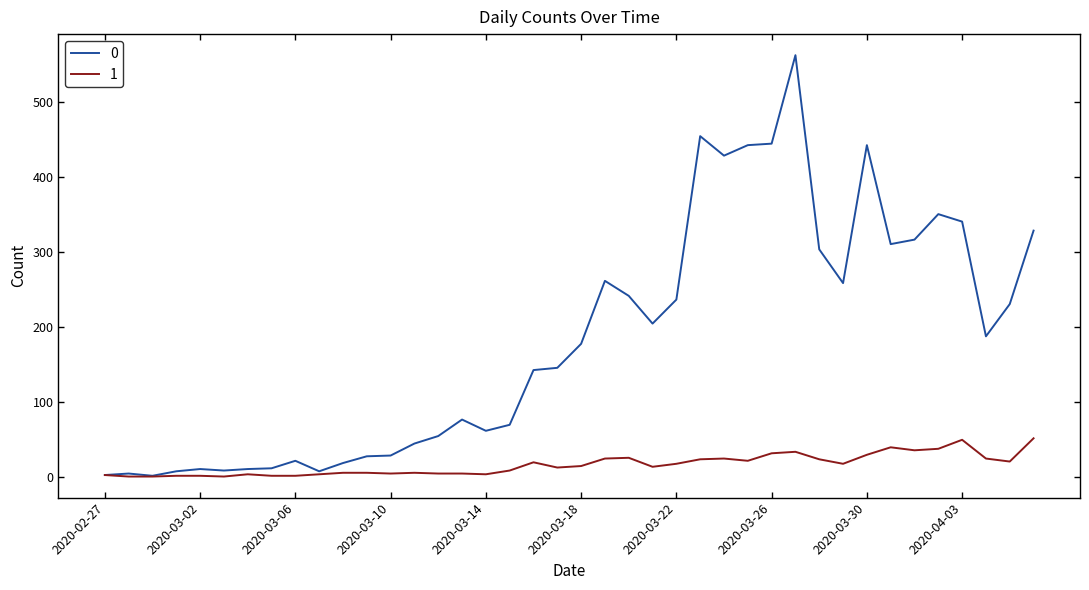

Does the chart display data point markers on the line(s)?

No